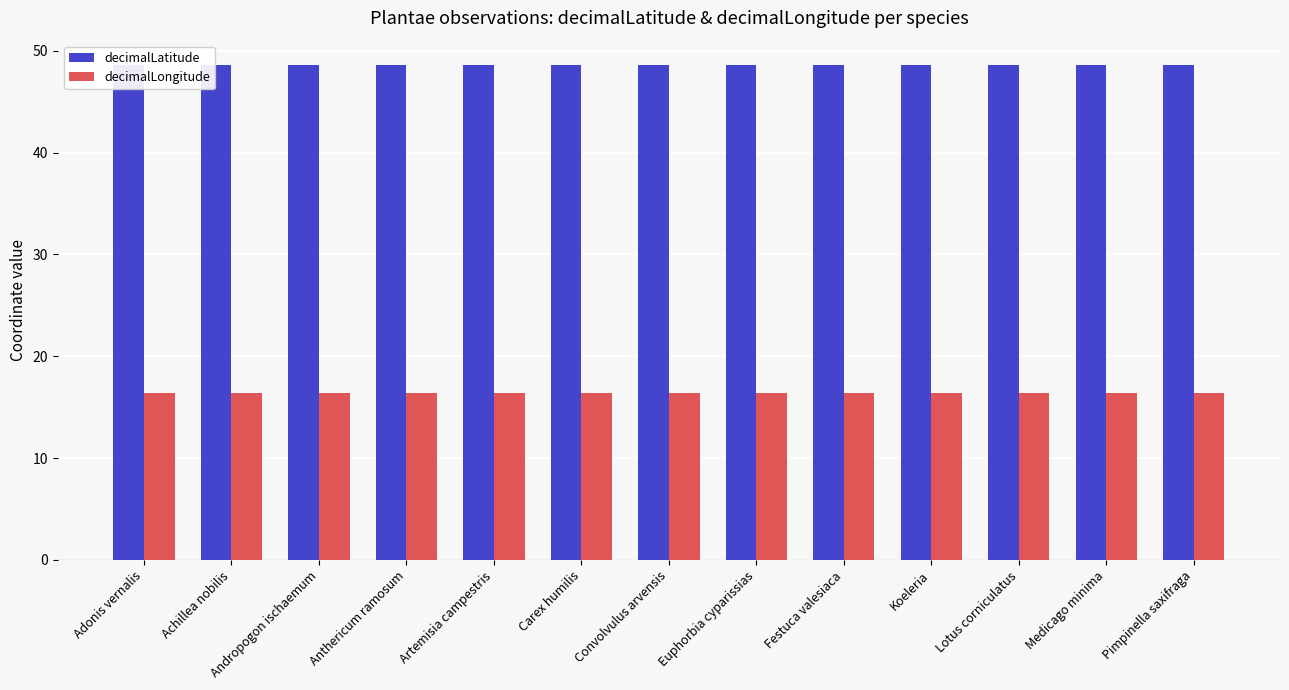

Reading left to right, list all the values displayed in this chart.

decimalLatitude: Adonis vernalis=48.6	Achillea nobilis=48.6	Andropogon ischaemum=48.6	Anthericum ramosum=48.6	Artemisia campestris=48.6	Carex humilis=48.6	Convolvulus arvensis=48.6	Euphorbia cyparissias=48.6	Festuca valesiaca=48.6	Koeleria=48.6	Lotus corniculatus=48.6	Medicago minima=48.6	Pimpinella saxifraga=48.6
decimalLongitude: Adonis vernalis=16.4	Achillea nobilis=16.4	Andropogon ischaemum=16.4	Anthericum ramosum=16.4	Artemisia campestris=16.4	Carex humilis=16.4	Convolvulus arvensis=16.4	Euphorbia cyparissias=16.4	Festuca valesiaca=16.4	Koeleria=16.4	Lotus corniculatus=16.4	Medicago minima=16.4	Pimpinella saxifraga=16.4